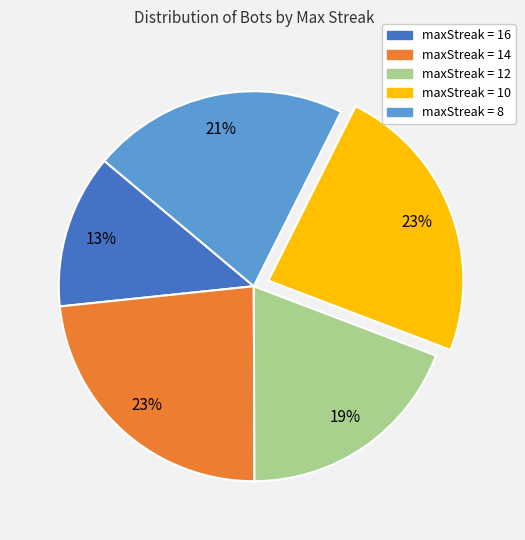

Does any single category account for the majority?

No